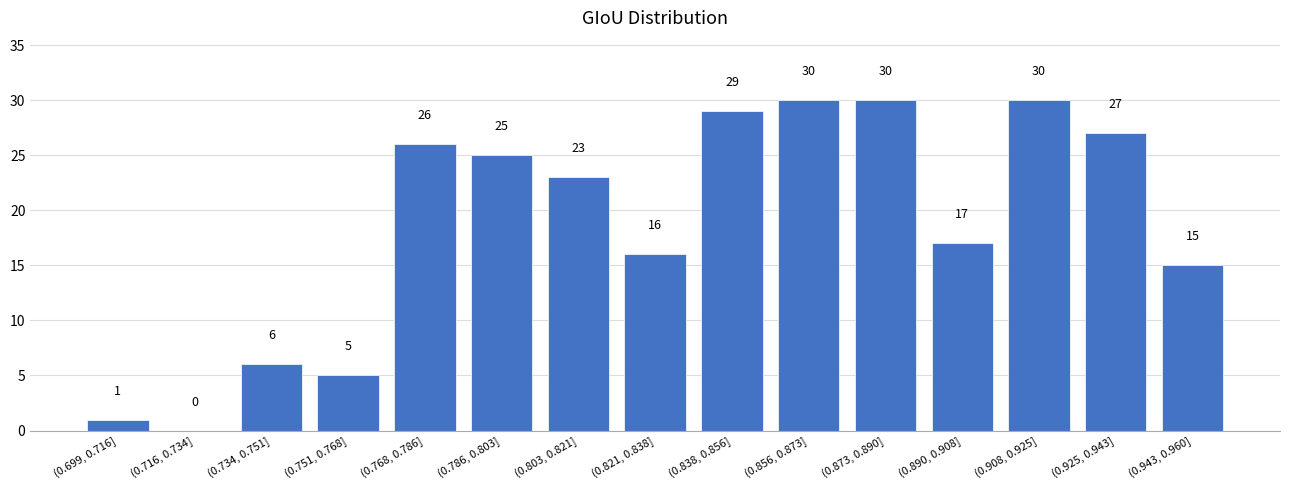

Reading right to left, extract all data points from this chart.

(0.943, 0.960]=15	(0.925, 0.943]=27	(0.908, 0.925]=30	(0.890, 0.908]=17	(0.873, 0.890]=30	(0.856, 0.873]=30	(0.838, 0.856]=29	(0.821, 0.838]=16	(0.803, 0.821]=23	(0.786, 0.803]=25	(0.768, 0.786]=26	(0.751, 0.768]=5	(0.734, 0.751]=6	(0.716, 0.734]=0	(0.699, 0.716]=1